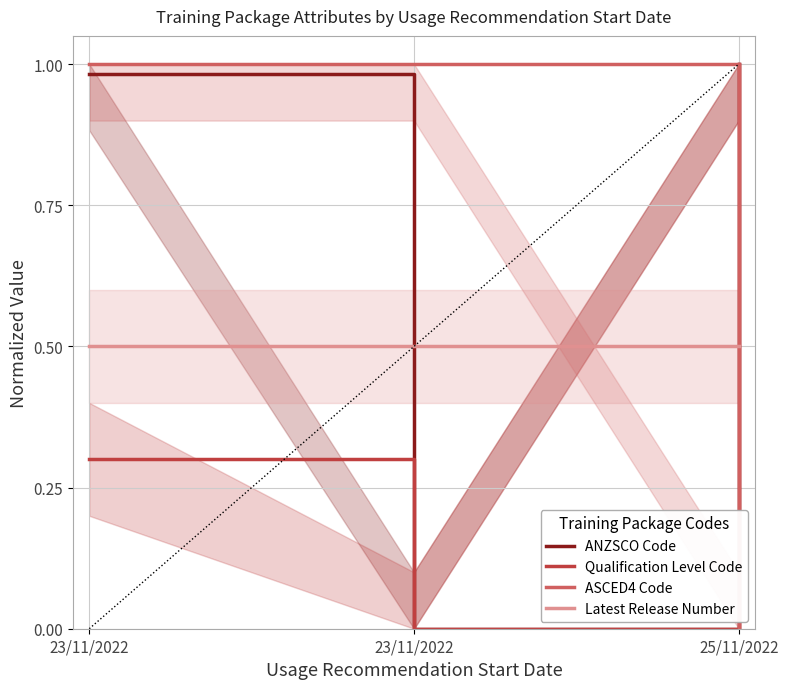

Where is Qualification Level Code nearest to the value 0?

23/11/2022